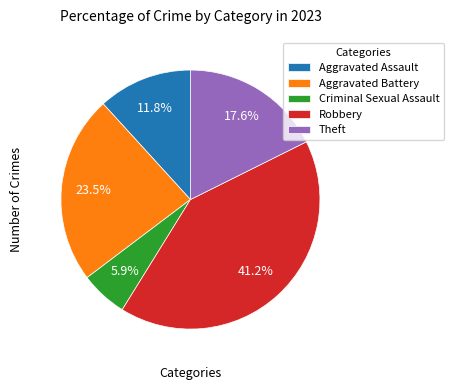

Count the number of slices in the pie.

5